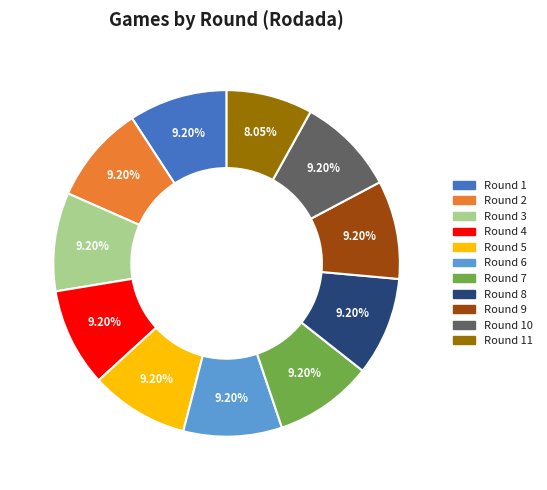

Does any single category account for the majority?

No